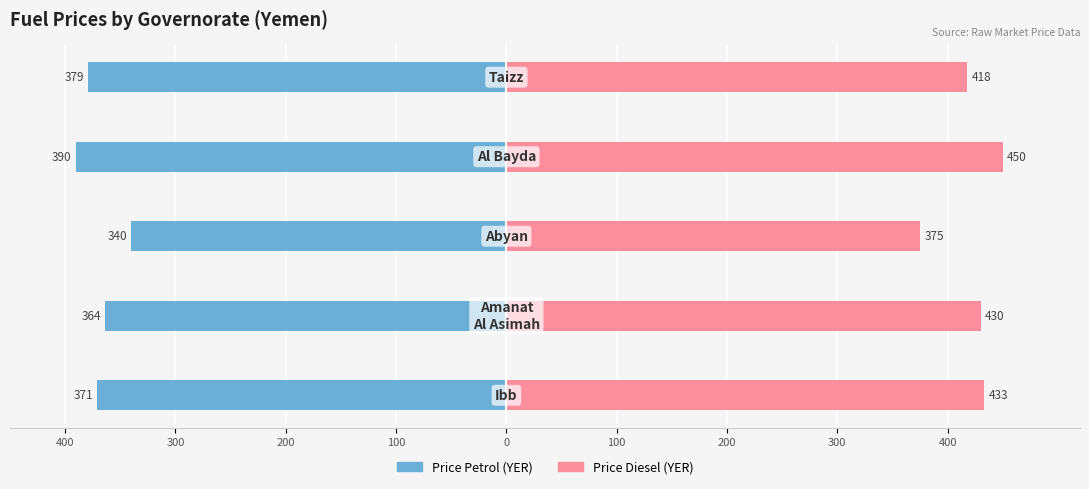

Reading left to right, extract all data points from this chart.

Price Petrol (YER): -370.8	-363.6	-340.0	-390.0	-379.0
Price Diesel (YER): 433.3	430.0	375.0	450.0	418.0